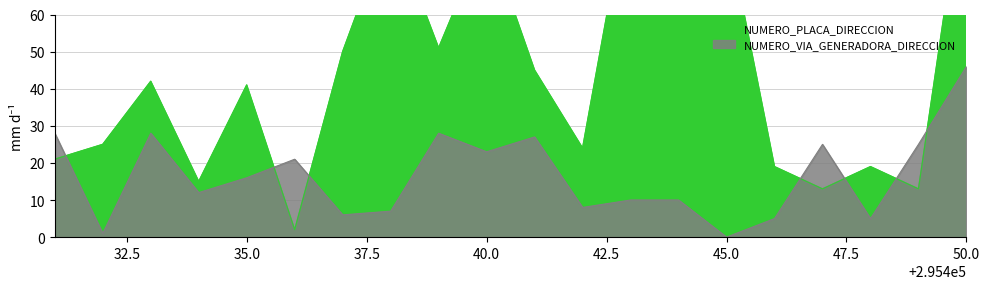

Which series has the widest spread of values?

NUMERO_PLACA_DIRECCION